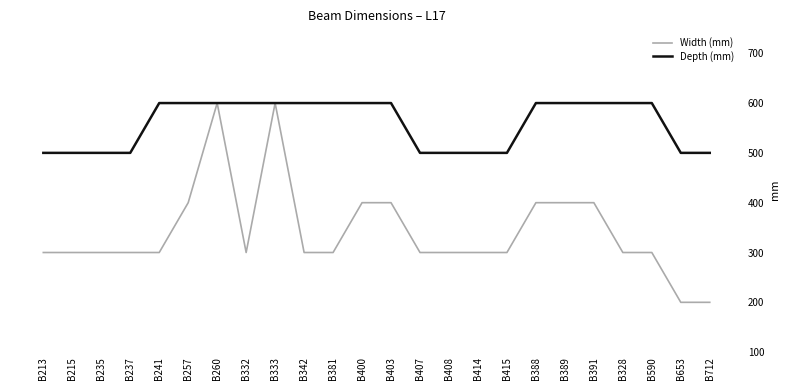

Reading right to left, list all the values displayed in this chart.

Width (mm): 200	200	300	300	400	400	400	300	300	300	300	400	400	300	300	600	300	600	400	300	300	300	300	300
Depth (mm): 500	500	600	600	600	600	600	500	500	500	500	600	600	600	600	600	600	600	600	600	500	500	500	500